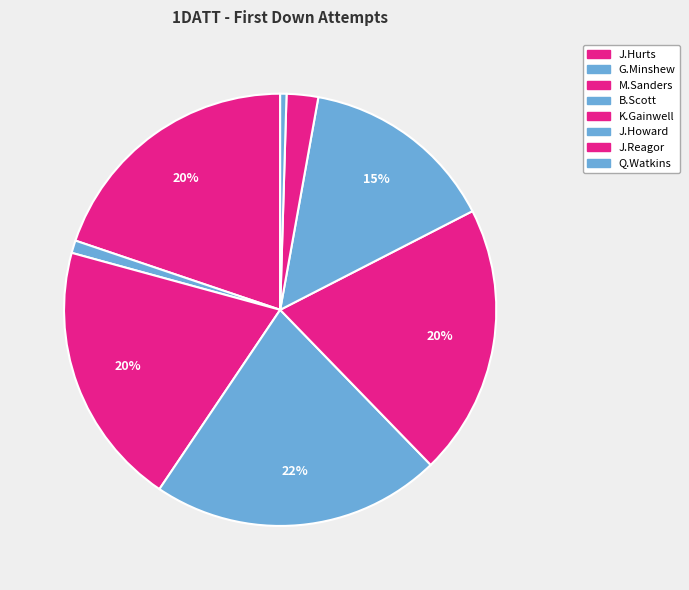

What is the largest slice in the pie chart?

B.Scott